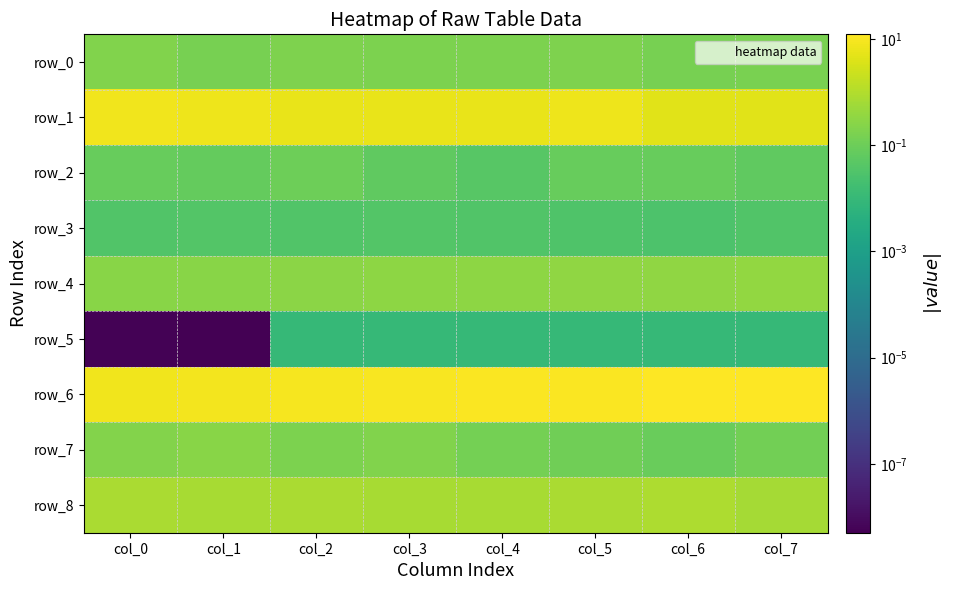

Is it true that row_4 equals 0.1 at col_3?

False